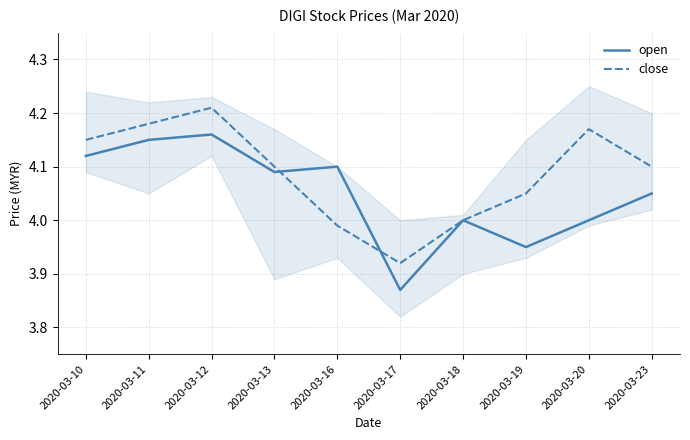

Which category has the lowest value in the open series?

2020-03-17